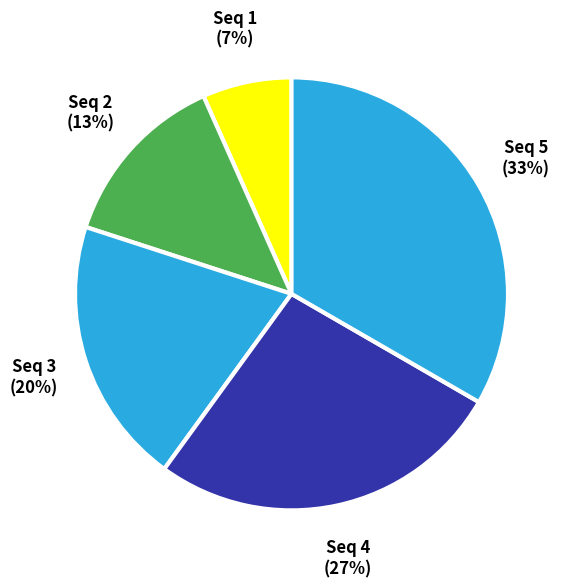

To the nearest percent, what percentage of the pie is Seq 5?

33%